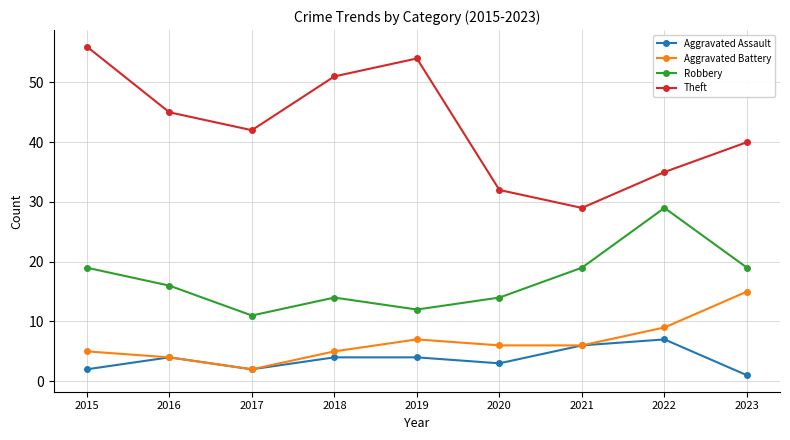

Which series has the largest total across all categories?

Theft